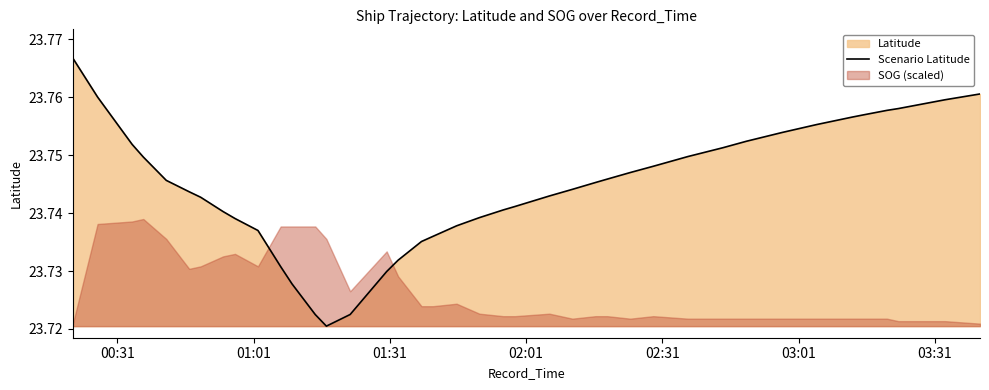

The chart shows a value of 34.6 at 33. True or false?

False